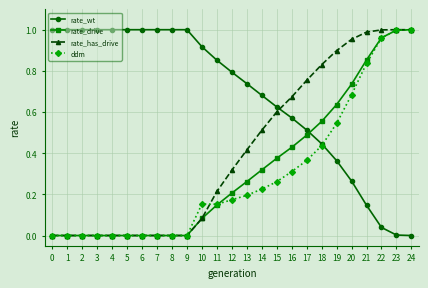

Which series changed the most between 16 and 21?

ddm